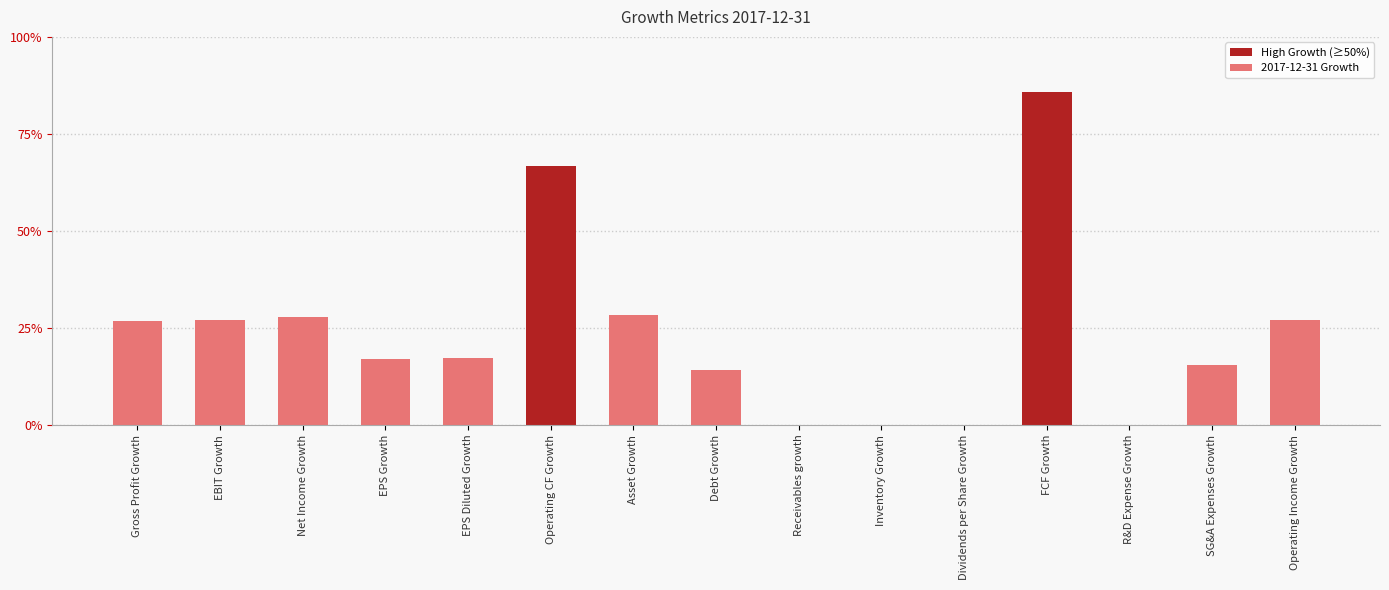

Which has a higher value, Inventory Growth or SG&A Expenses Growth?

SG&A Expenses Growth